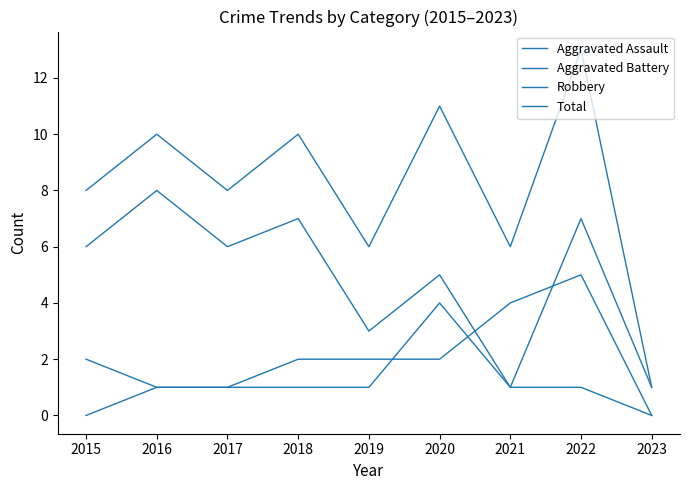

What is the average value of the Aggravated Assault series?

1